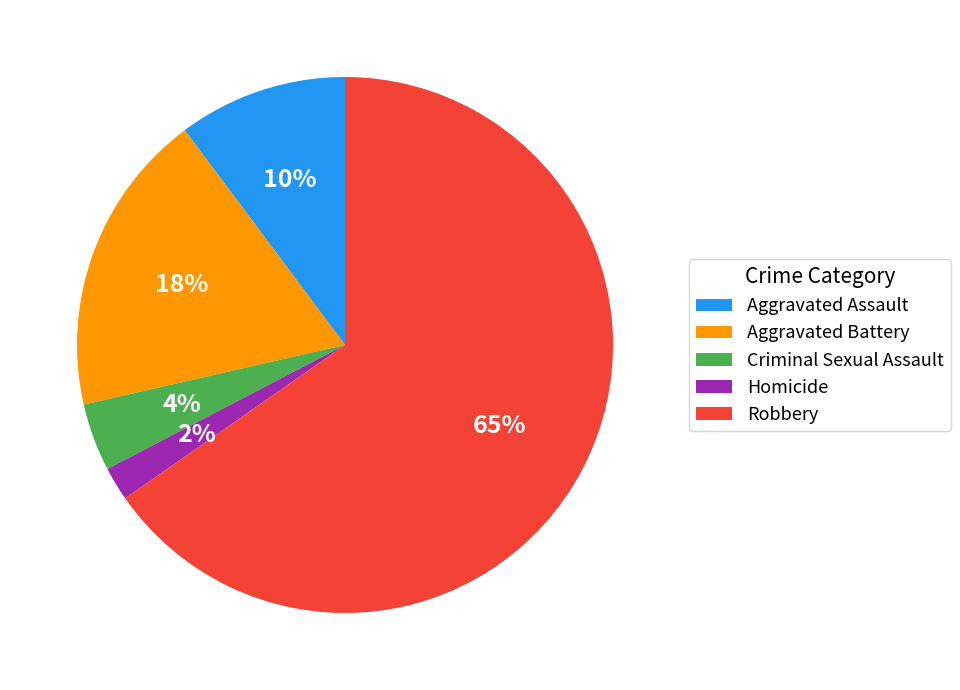

What is the largest slice in the pie chart?

Robbery